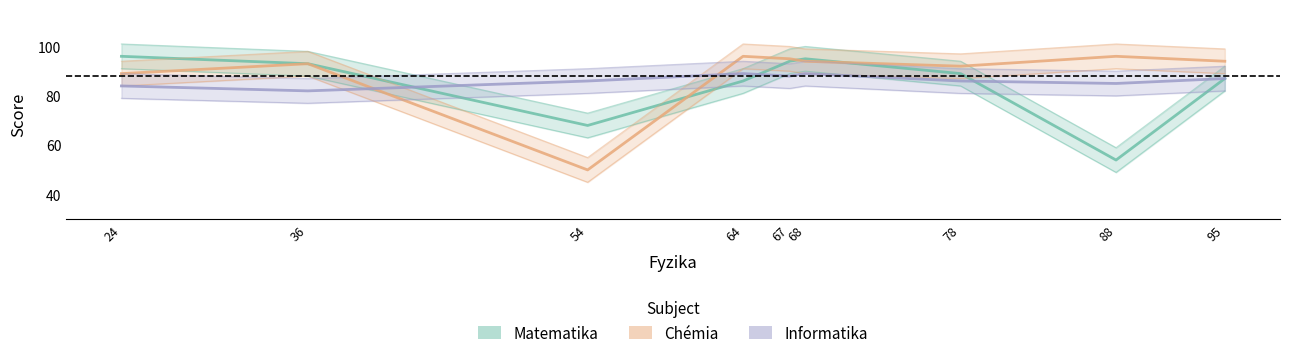

What are all the series names shown in the legend?

Matematika, Chémia, Informatika